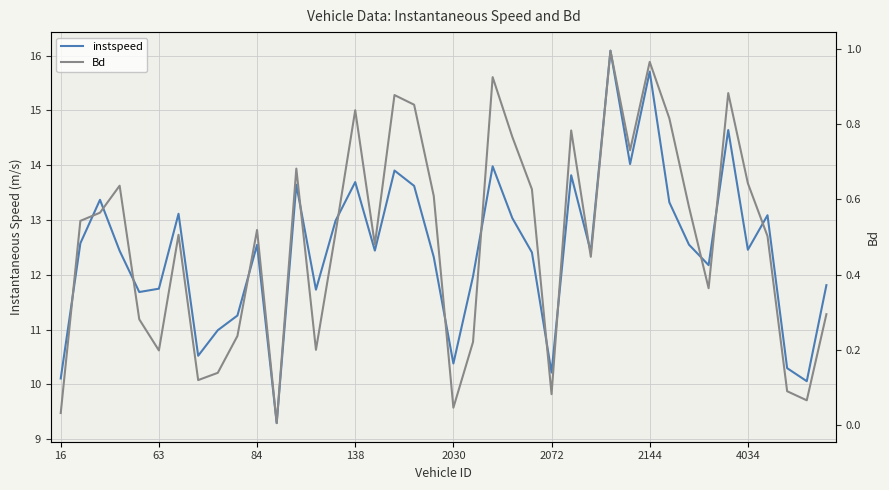

Does the chart have visible grid lines?

Yes